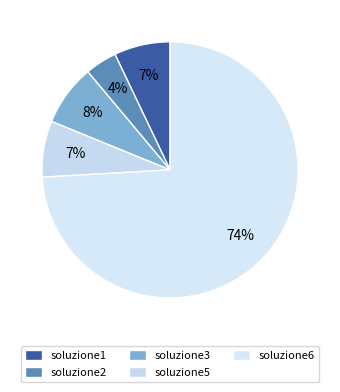

Does soluzione1 represent more than half of the total?

No